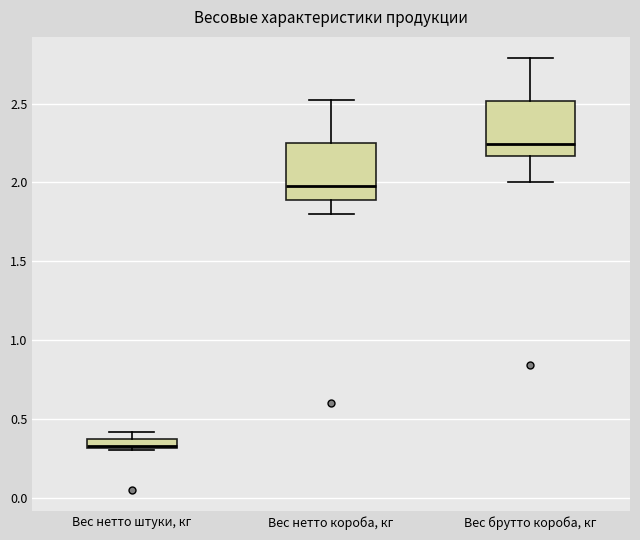

Which box has the highest median line?

Вес брутто короба, кг